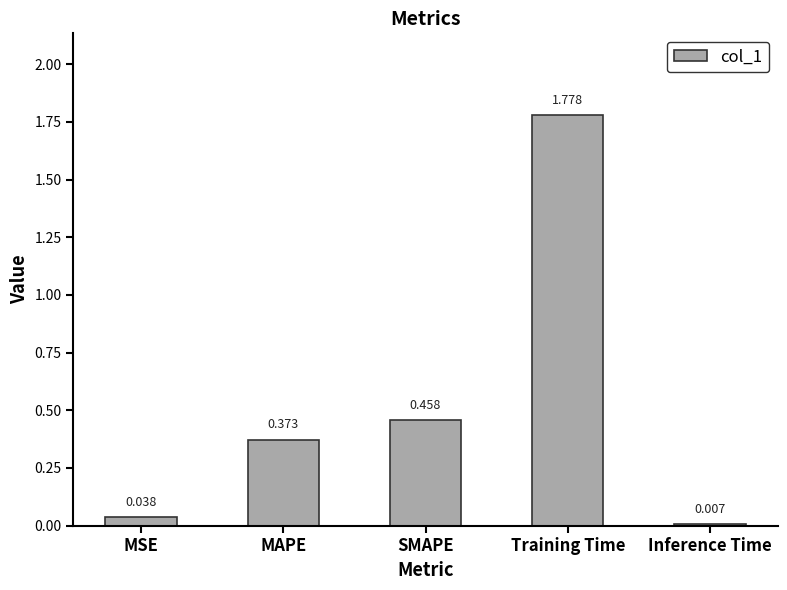

Where is the data nearest to the value 0?

Inference Time